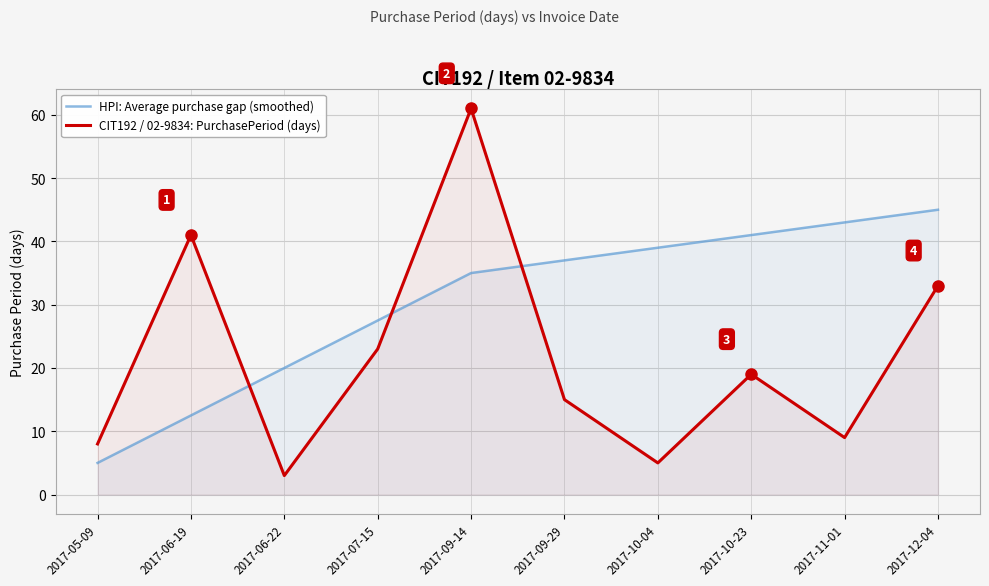

How many interior local peaks does the CIT192 / 02-9834: PurchasePeriod (days) series have?

3